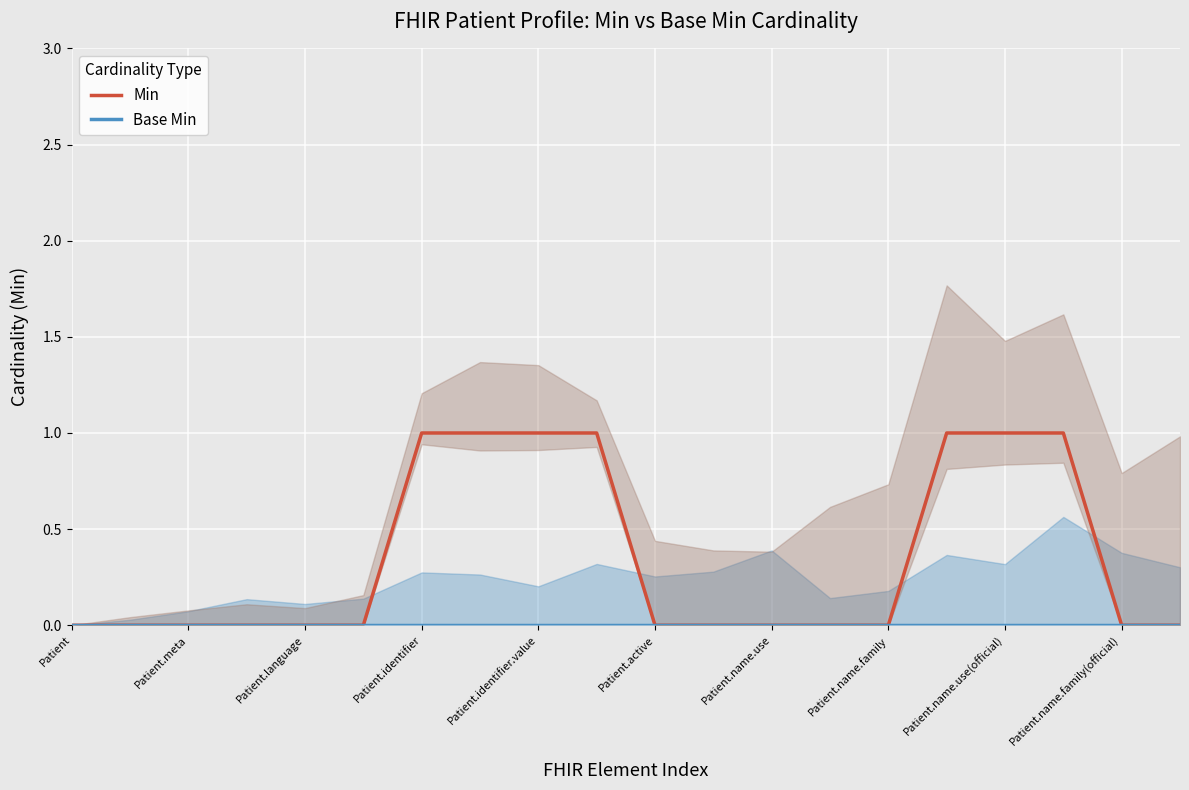

Reading left to right, extract all data points from this chart.

Min: 0	0	0	0	0	0	1	1	1	1	0	0	0	0	0	1	1	1	0	0
Base Min: 0	0	0	0	0	0	0	0	0	0	0	0	0	0	0	0	0	0	0	0